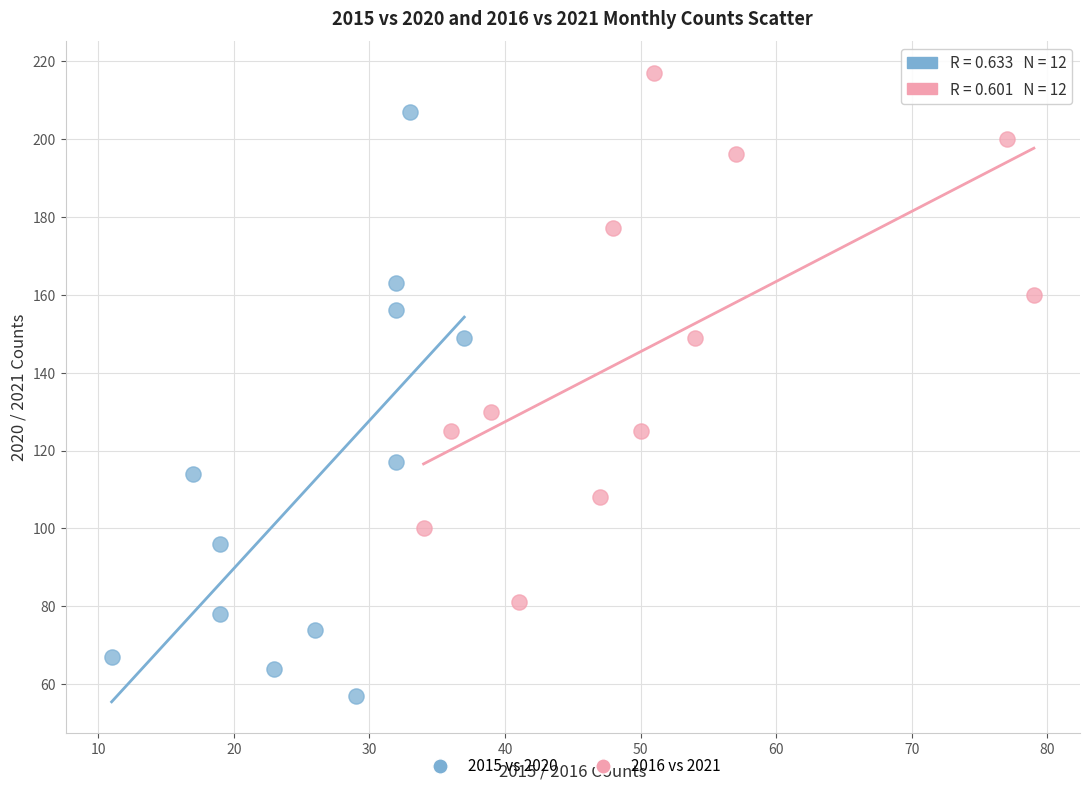

Which series has the widest spread of Y values?

2015 vs 2020